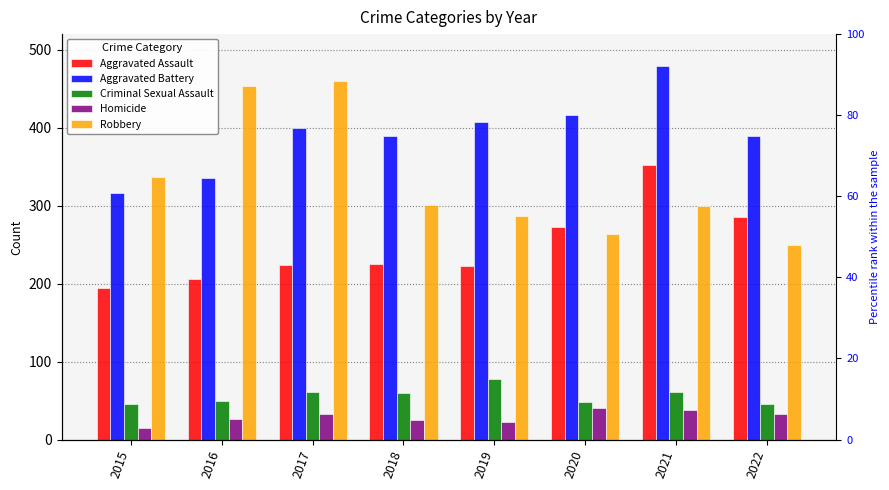

Reading left to right, what are all the values shown in this chart?

Aggravated Assault: 2015=194	2016=206	2017=224	2018=225	2019=223	2020=273	2021=352	2022=285
Aggravated Battery: 2015=316	2016=336	2017=400	2018=389	2019=407	2020=416	2021=479	2022=389
Criminal Sexual Assault: 2015=46	2016=50	2017=61	2018=60	2019=77	2020=48	2021=61	2022=45
Homicide: 2015=15	2016=26	2017=33	2018=25	2019=22	2020=41	2021=38	2022=33
Robbery: 2015=337	2016=454	2017=460	2018=301	2019=287	2020=263	2021=300	2022=250